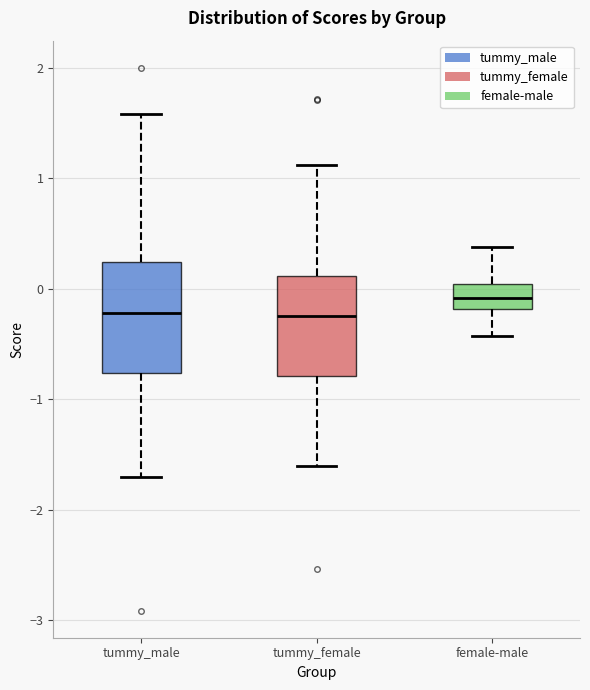

Which box is the tallest, from its lower edge to its upper edge?

tummy_male